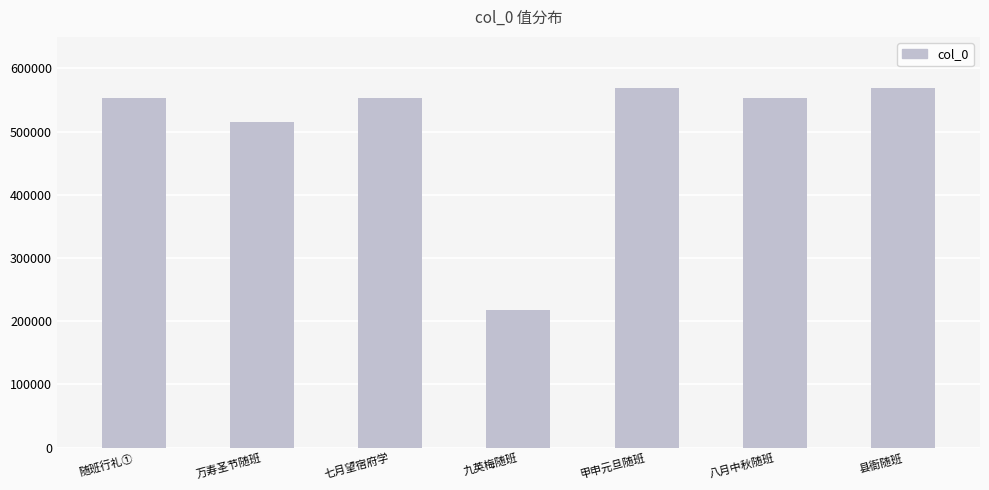

What is the average value?

504102